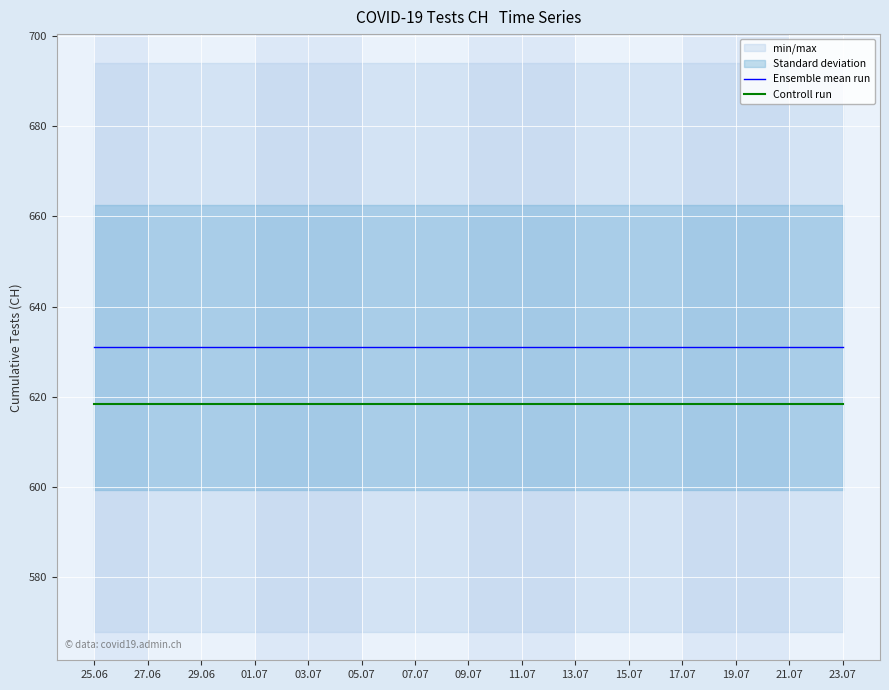

What is the approximate value of Controll run at 03.07?

618.4